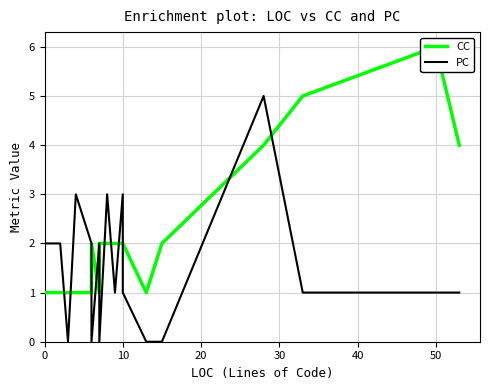

What is the sum of all CC values?

44